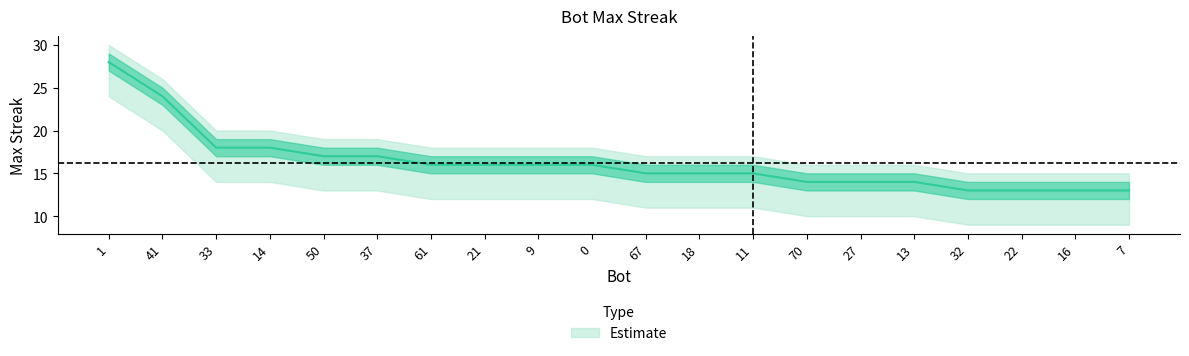

Does the chart display data point markers on the line(s)?

No